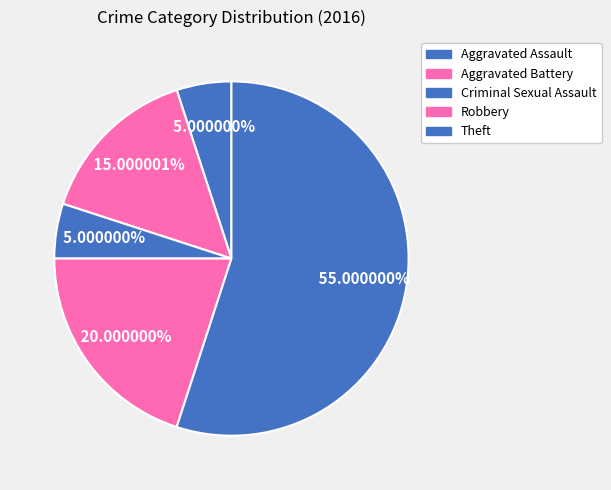

What portion of the pie excludes Theft?

45.0%